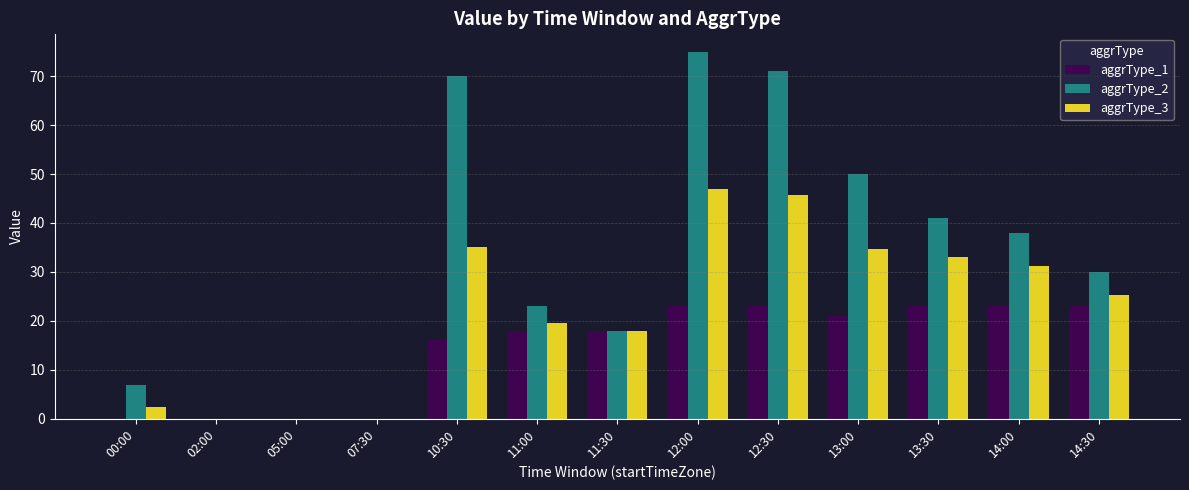

What is the approximate value of aggrType_2 at 00:00?

7.0